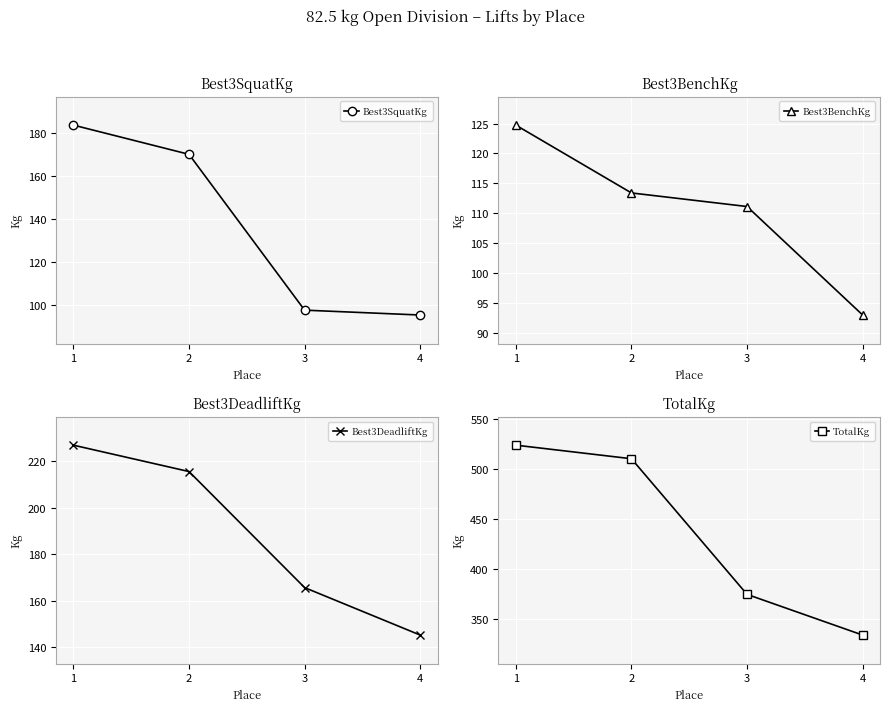

What is the difference between the second highest and minimum values in the Best3BenchKg series?

20.4